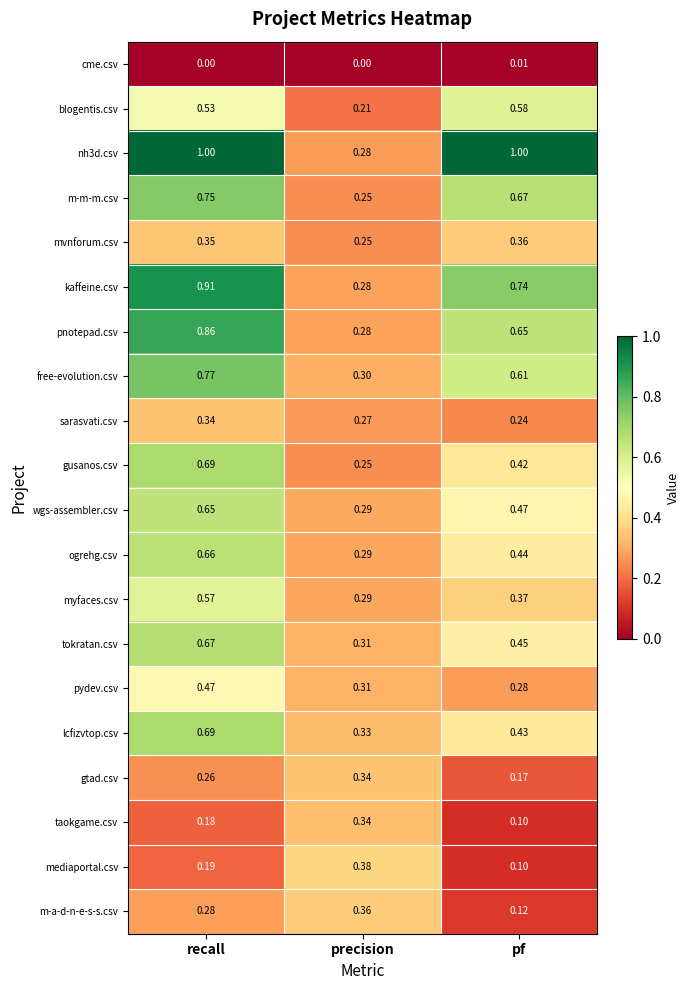

At which label does gusanos.csv reach its peak?

recall